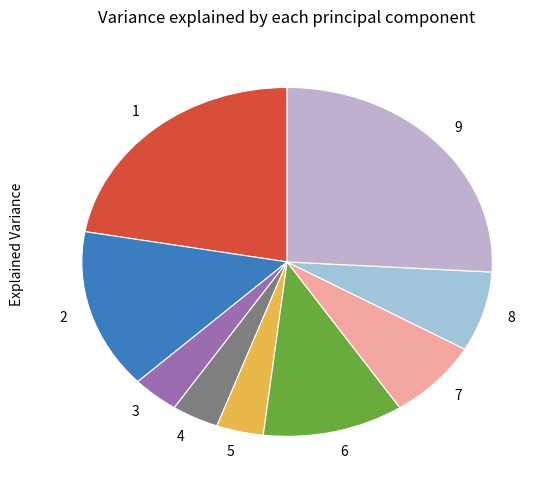

How many slices are in this pie chart?

9